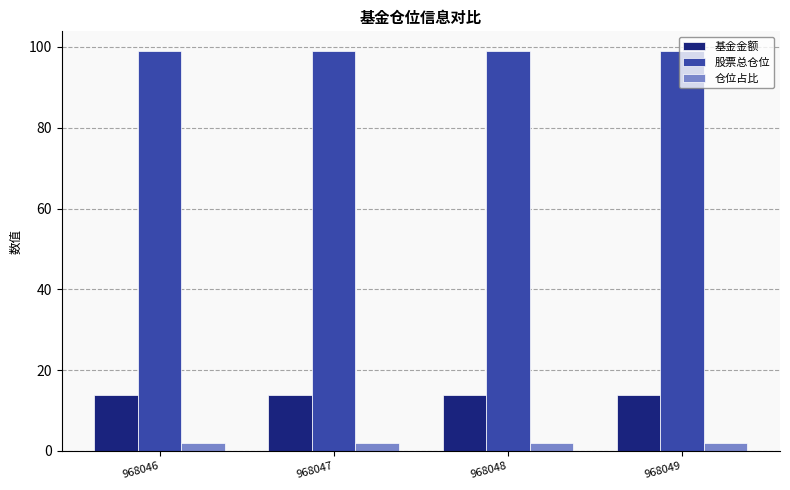

Which series has the largest total across all categories?

股票总仓位